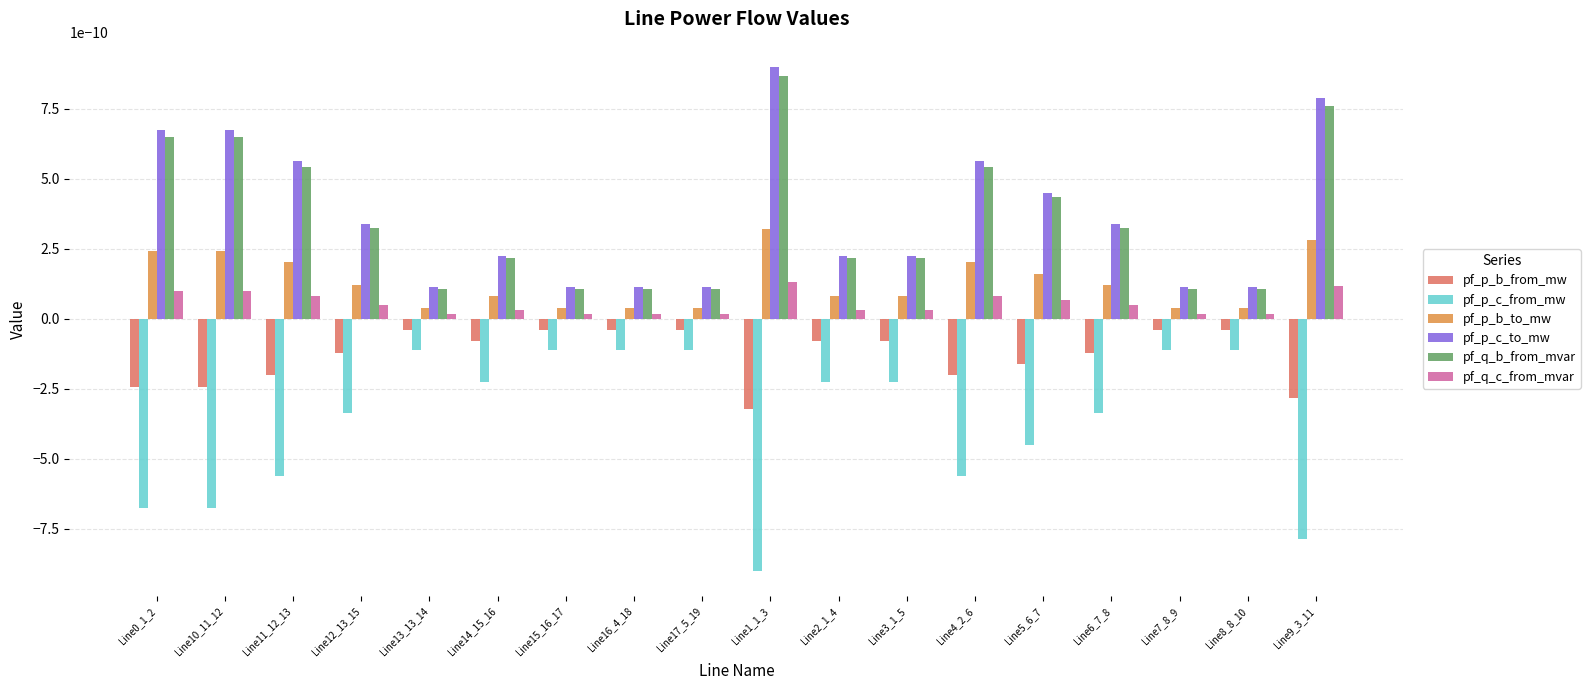

What is the label of the 1st bar from the right?

Line9_3_11